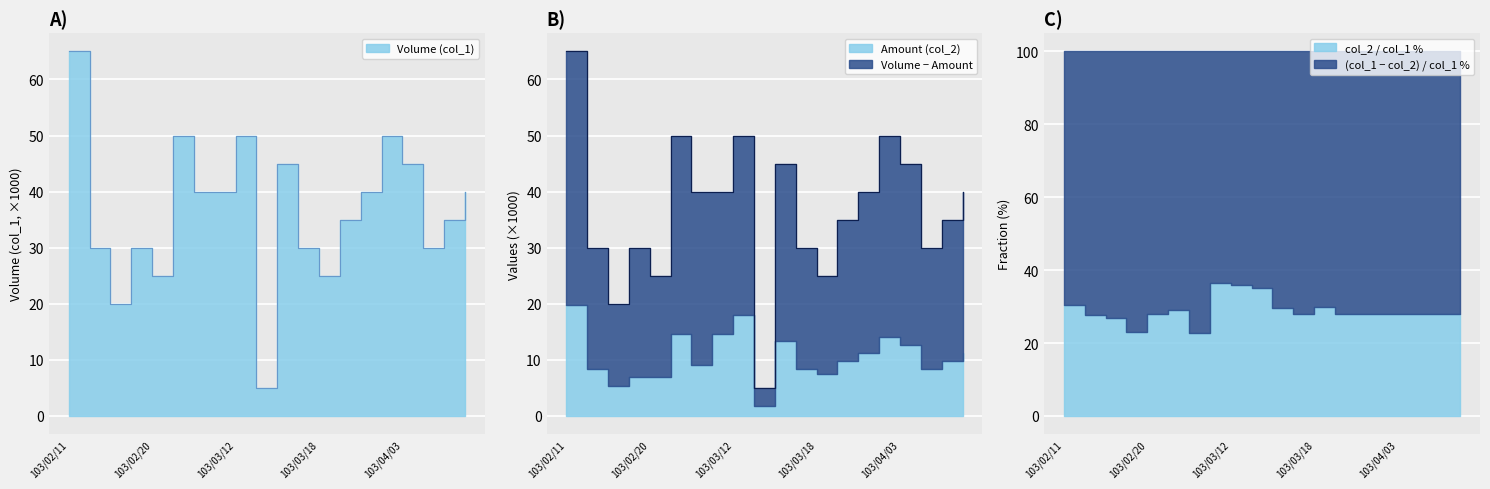

What is the difference between the second highest and minimum values?

45